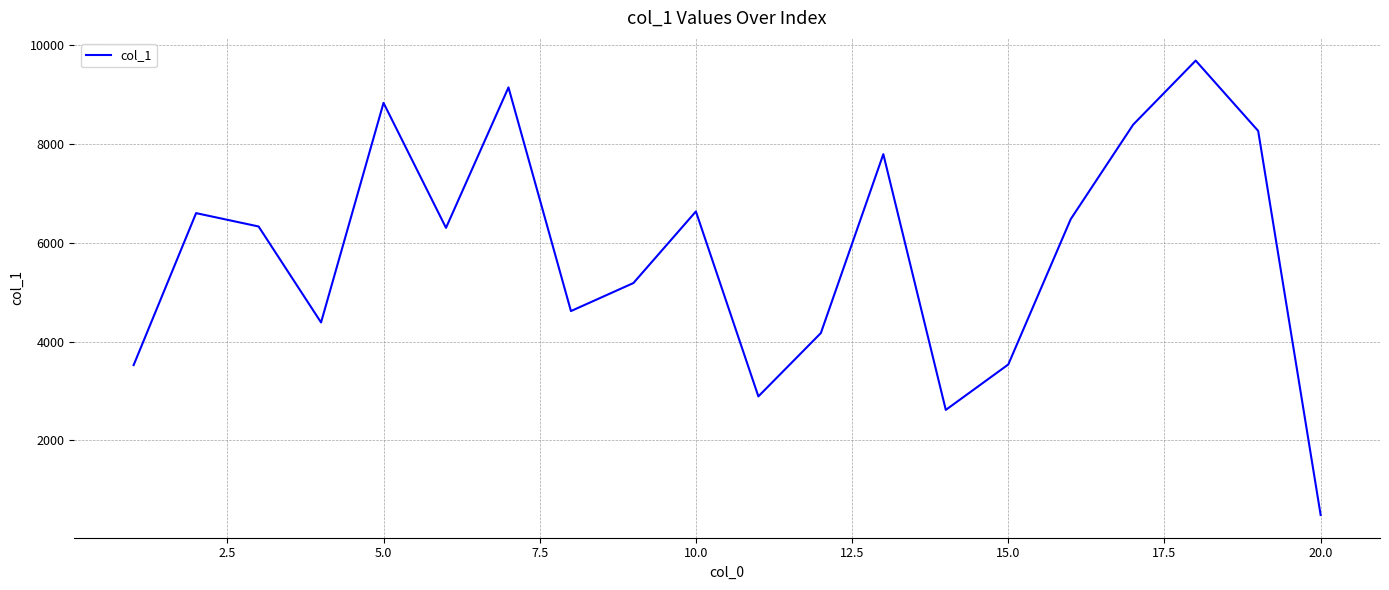

How many interior local peaks (higher than both neighbors) does the data have?

6